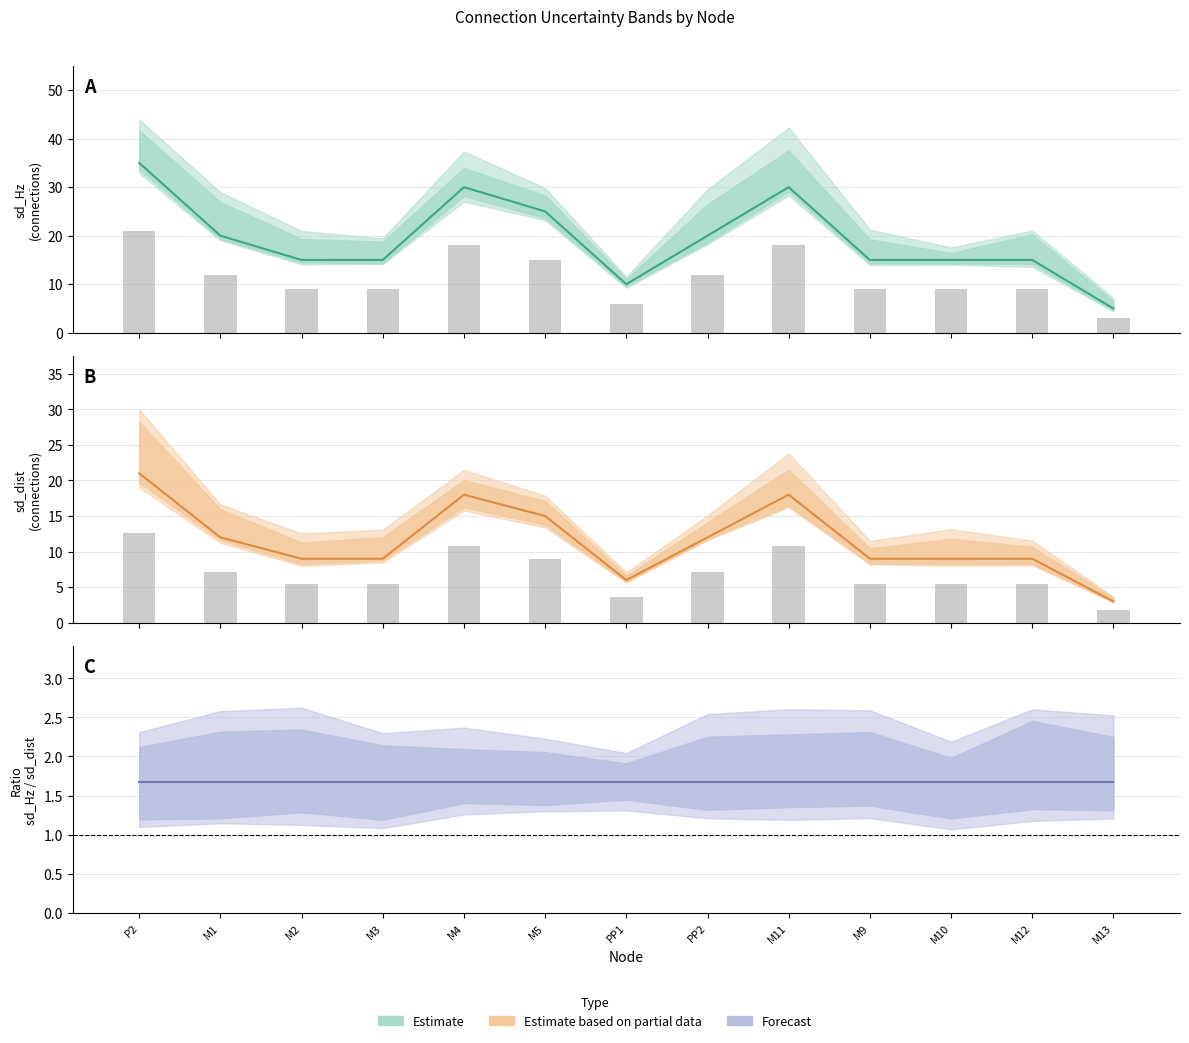

Reading right to left, list all the values displayed in this chart.

Estimate: 5.0	15.0	15.0	15.0	30.0	20.0	10.0	25.0	30.0	15.0	15.0	20.0	35.0
Observed: 1.8	5.4	5.4	5.4	10.8	7.2	3.6	9.0	10.8	5.4	5.4	7.2	12.6
Estimate based on partial data: 3.0	9.0	9.0	9.0	18.0	12.0	6.0	15.0	18.0	9.0	9.0	12.0	21.0
Forecast: 1.7	1.7	1.7	1.7	1.7	1.7	1.7	1.7	1.7	1.7	1.7	1.7	1.7